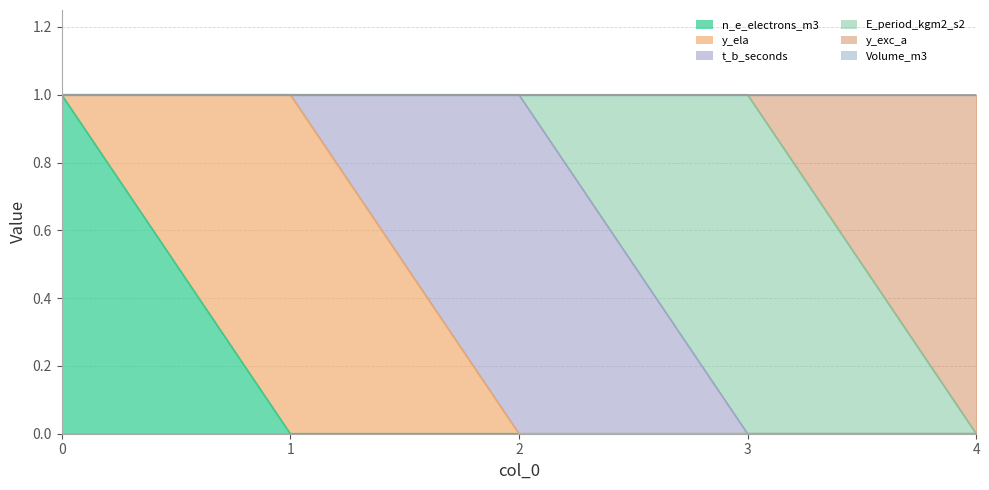

At how many categories does at least one series exceed 0?

5